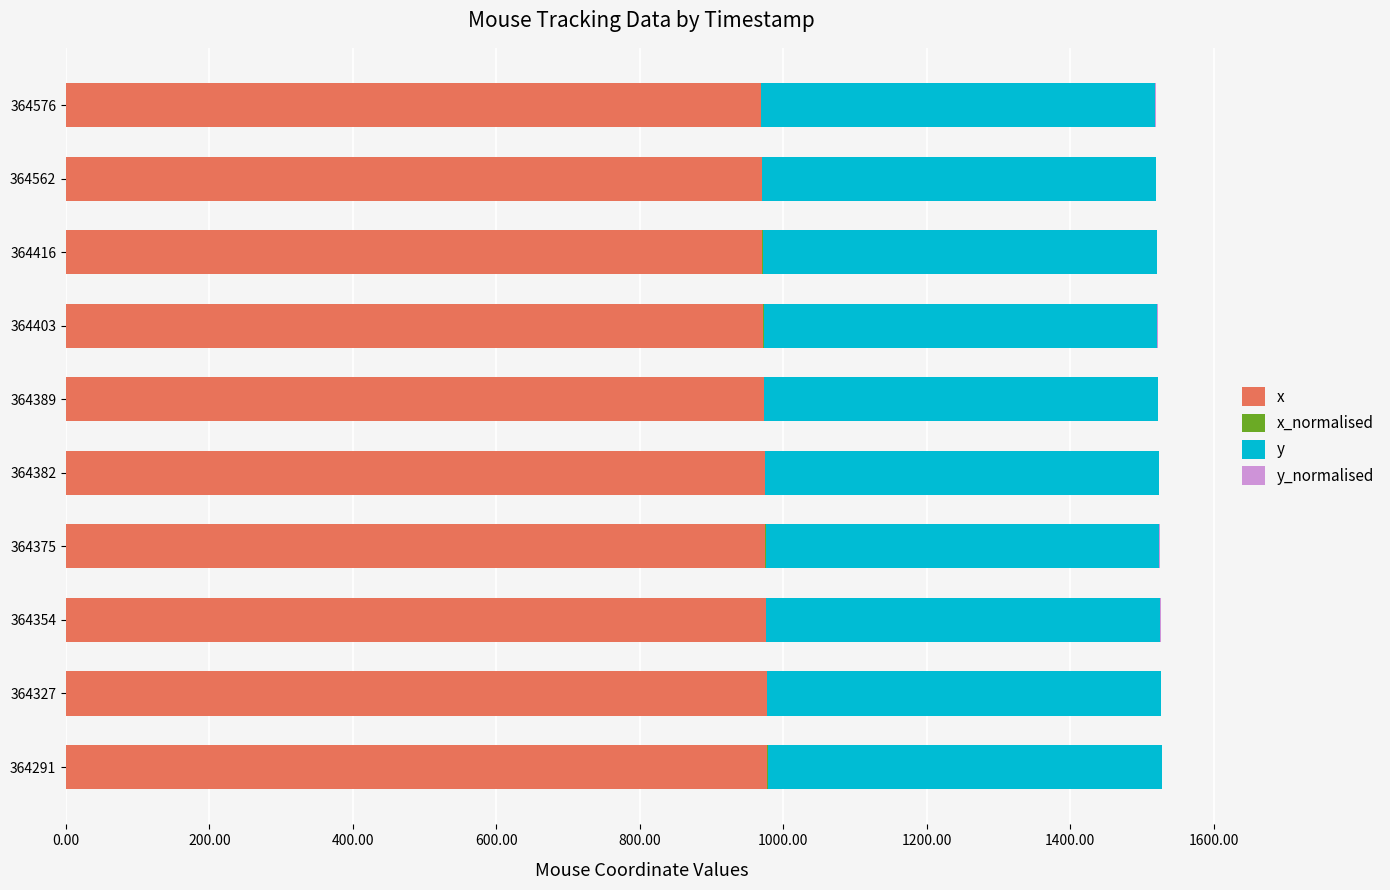

The value of x at 364403 is 198.2. True or false?

False